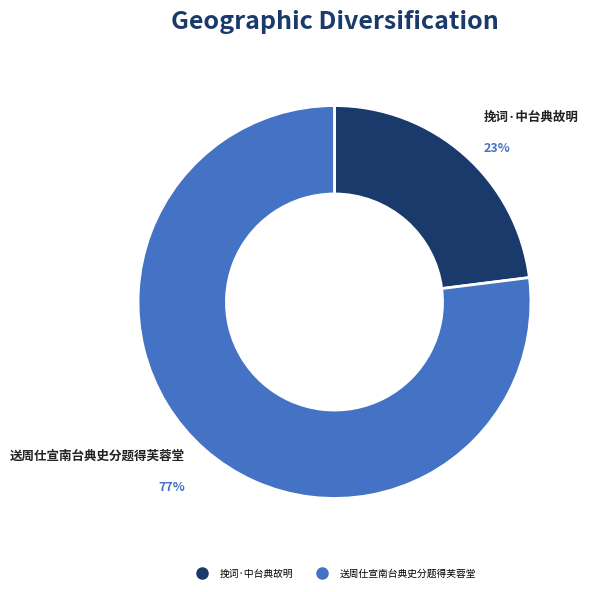

To the nearest percent, what is the combined percentage of 挽词·中台典故明 and 送周仕宣南台典史分题得芙蓉堂?

100%